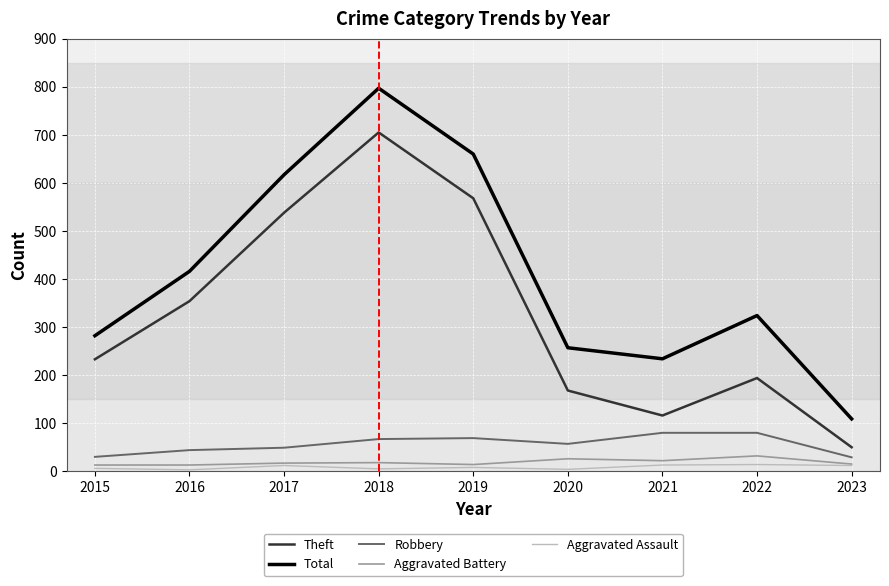

How many distinct data groups are displayed?

5